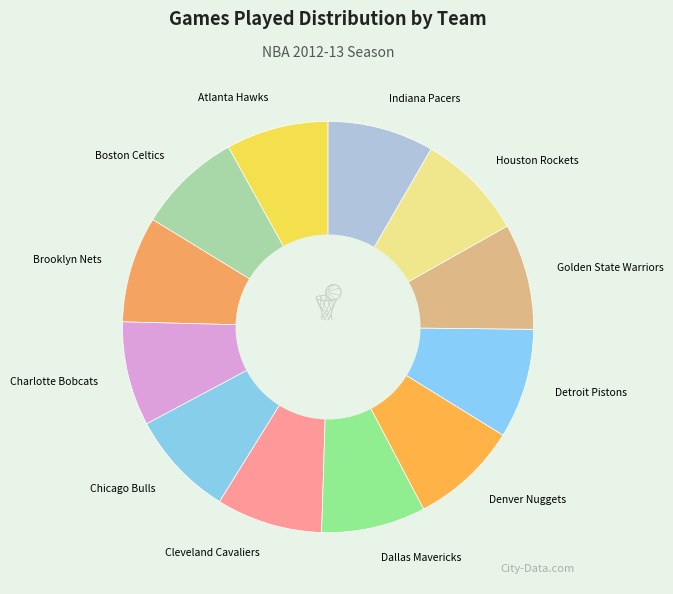

Combined, do Dallas Mavericks and Indiana Pacers account for over 50%?

No